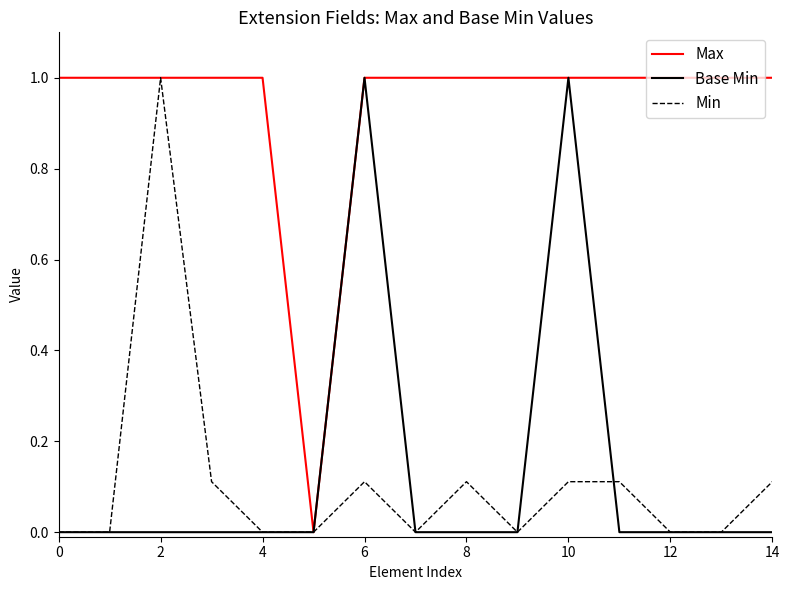

What is the maximum value for Max?

1.0